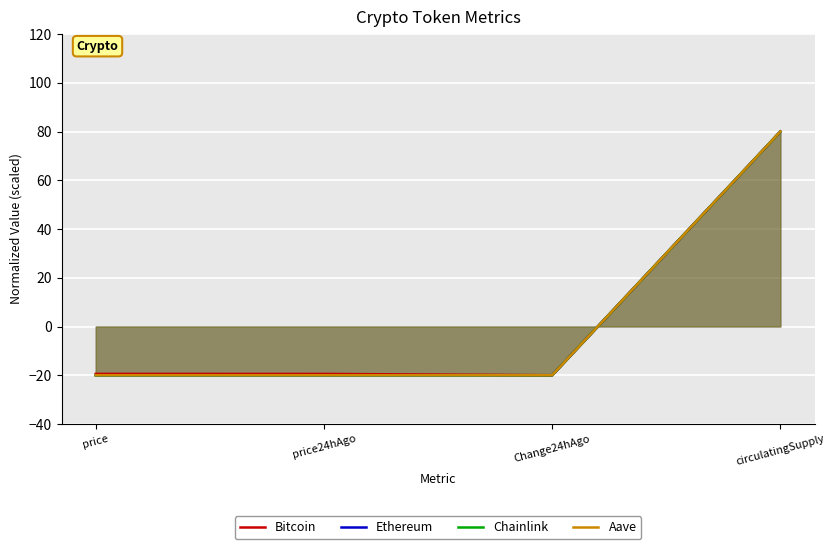

What position from the left is price24hAgo?

2